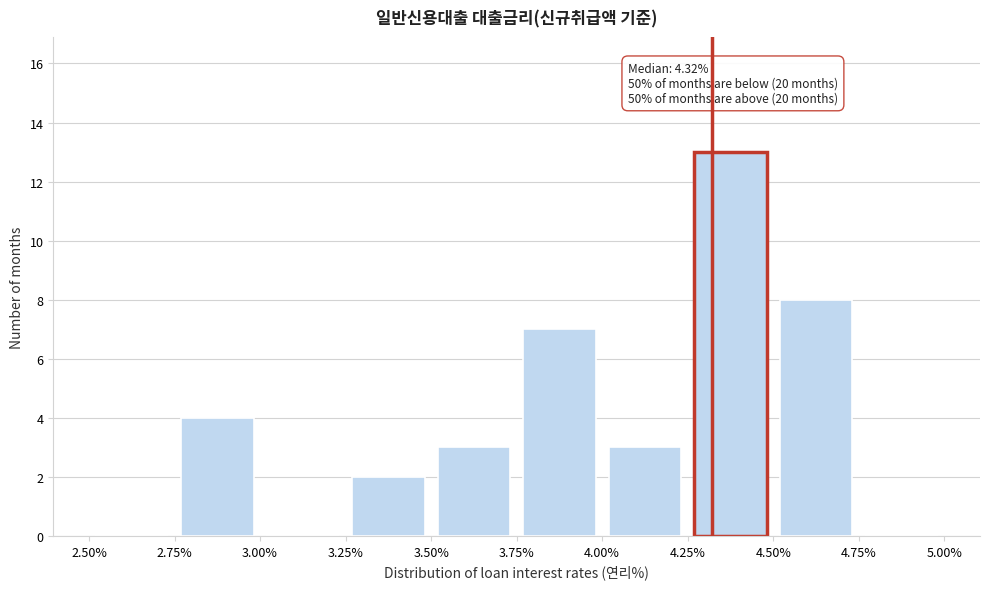

Which range on the x-axis has the tallest bar?

4.25% to 4.50%